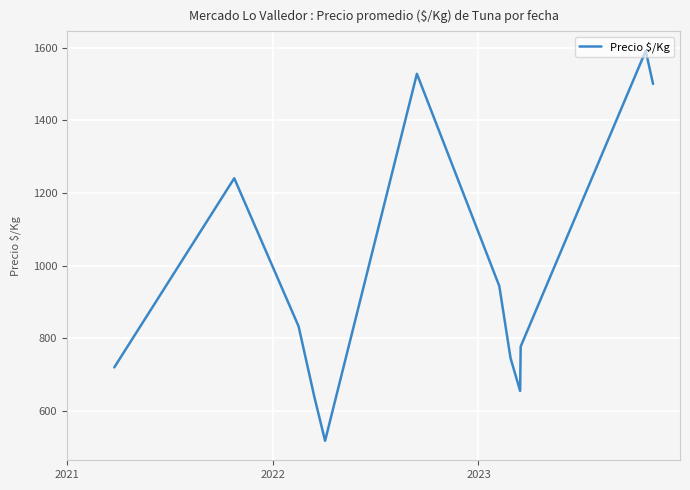

What is the minimum value shown in the chart?

518.7